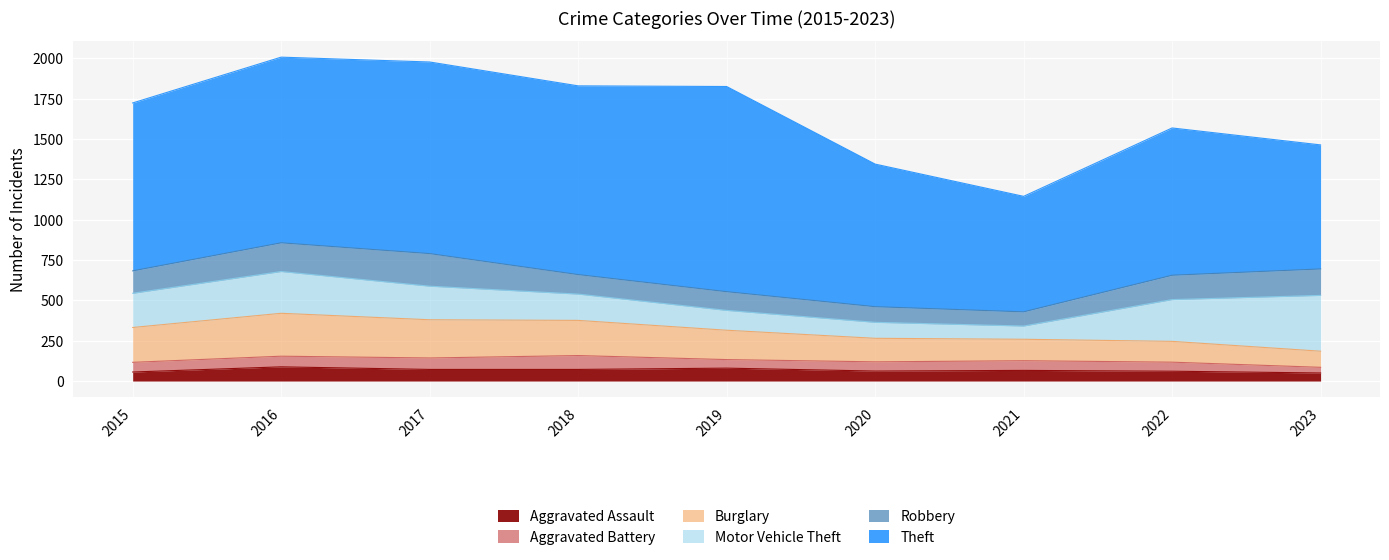

True or false: Robbery and Aggravated Battery cross at least once.

False